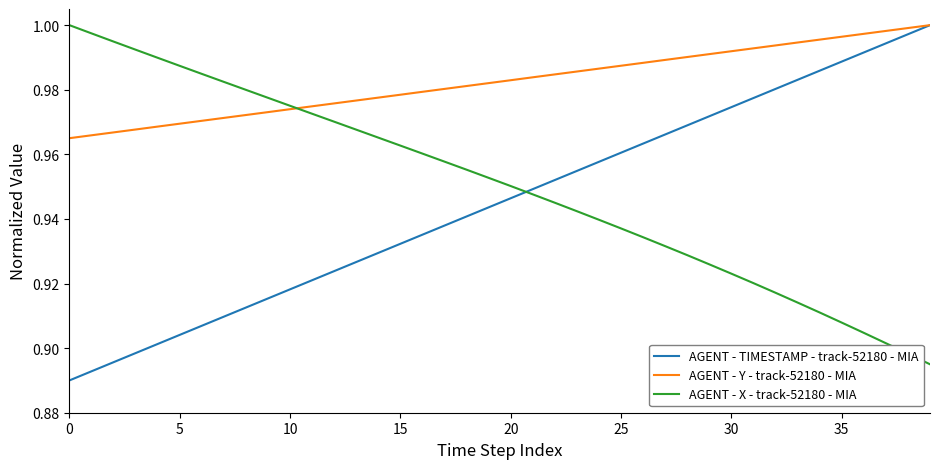

True or false: AGENT - TIMESTAMP - track-52180 - MIA and AGENT - X - track-52180 - MIA cross at least once.

True